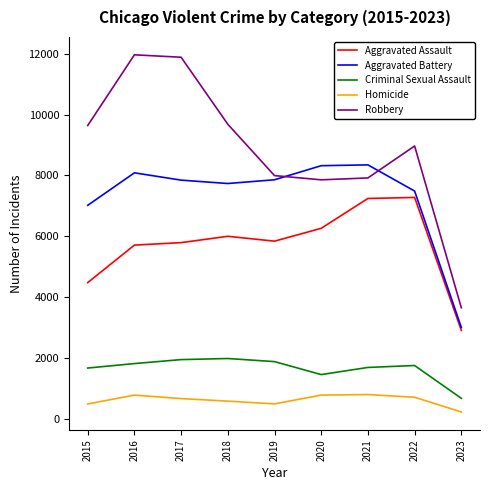

What is the smallest value displayed?

232